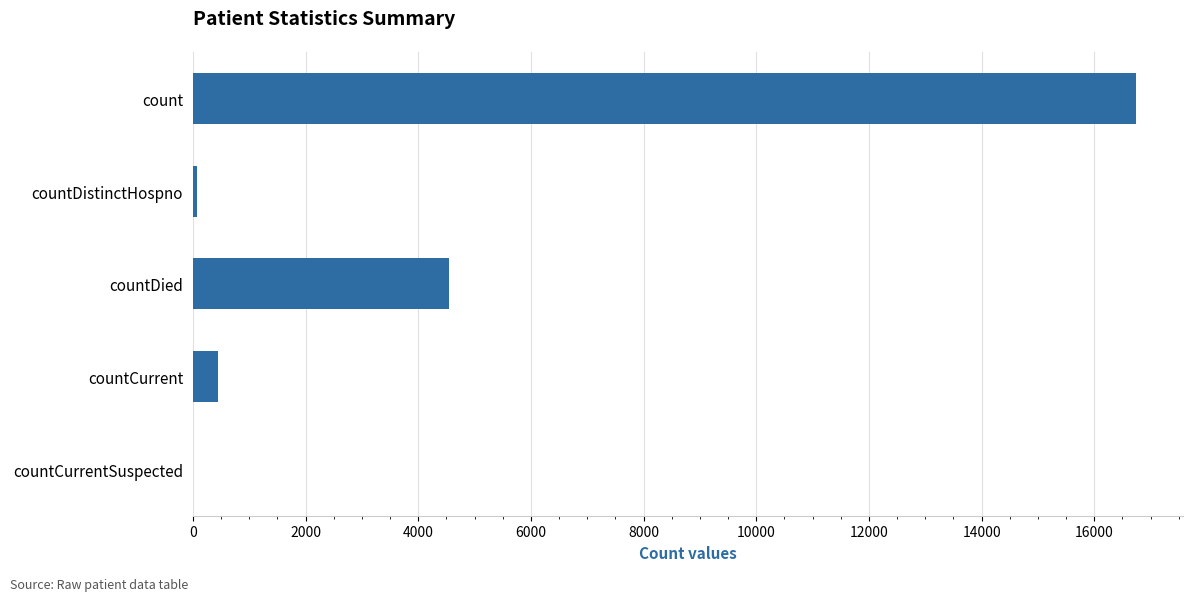

Is it true that the value at count is 26525?

False